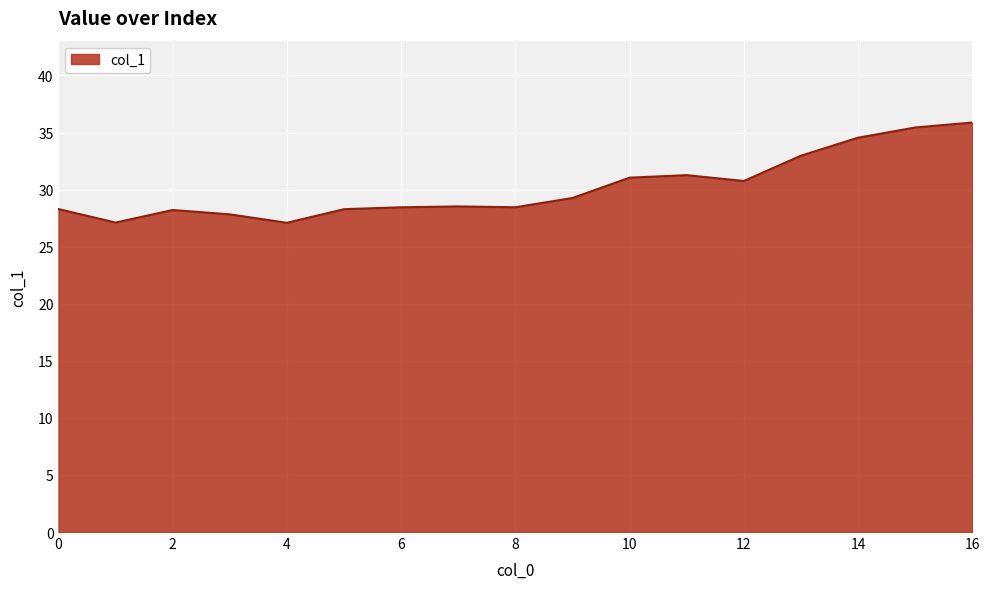

What is the maximum value shown in the chart?

35.9